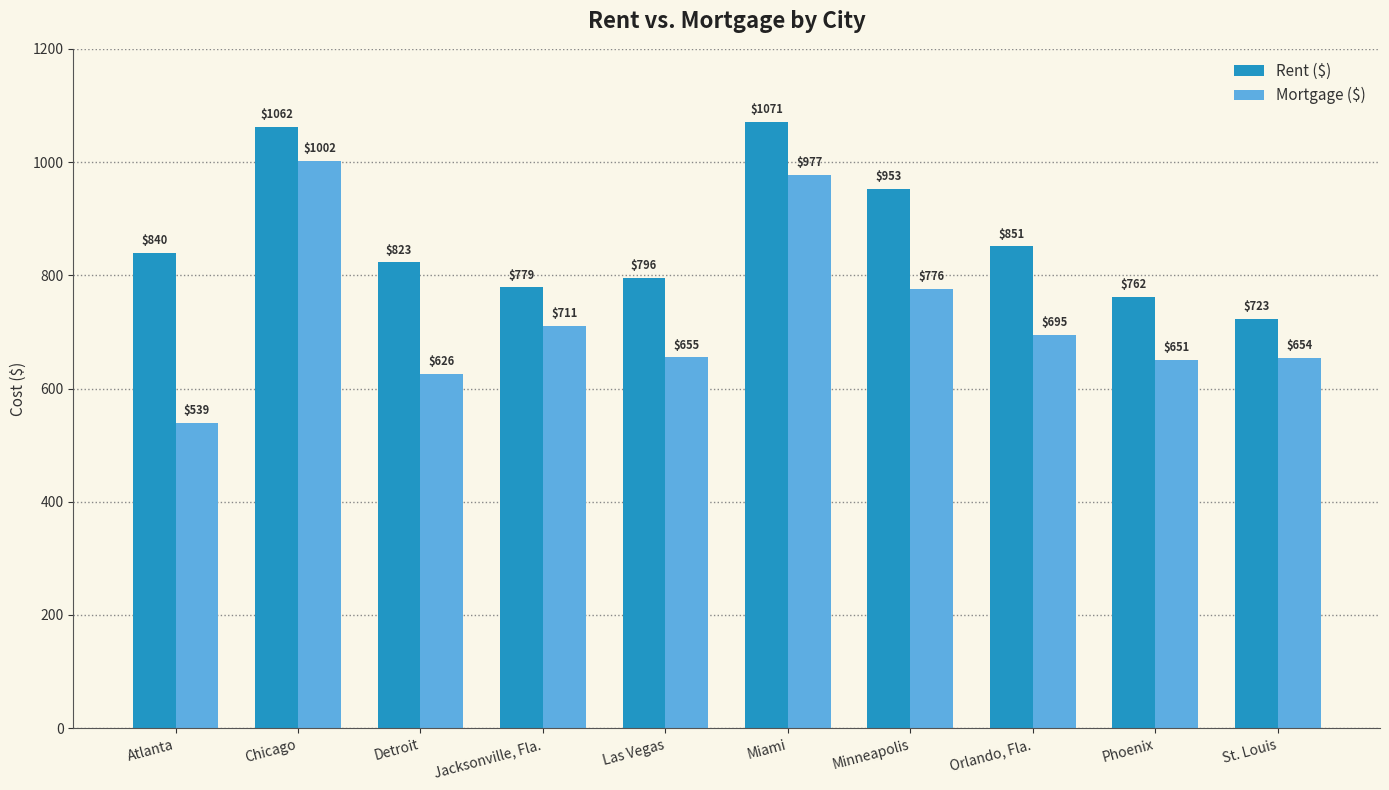

Reading left to right, transcribe all the data shown in this chart.

Rent ($): Atlanta=840	Chicago=1062	Detroit=823	Jacksonville, Fla.=779	Las Vegas=796	Miami=1071	Minneapolis=953	Orlando, Fla.=851	Phoenix=762	St. Louis=723
Mortgage ($): Atlanta=539	Chicago=1002	Detroit=626	Jacksonville, Fla.=711	Las Vegas=655	Miami=977	Minneapolis=776	Orlando, Fla.=695	Phoenix=651	St. Louis=654